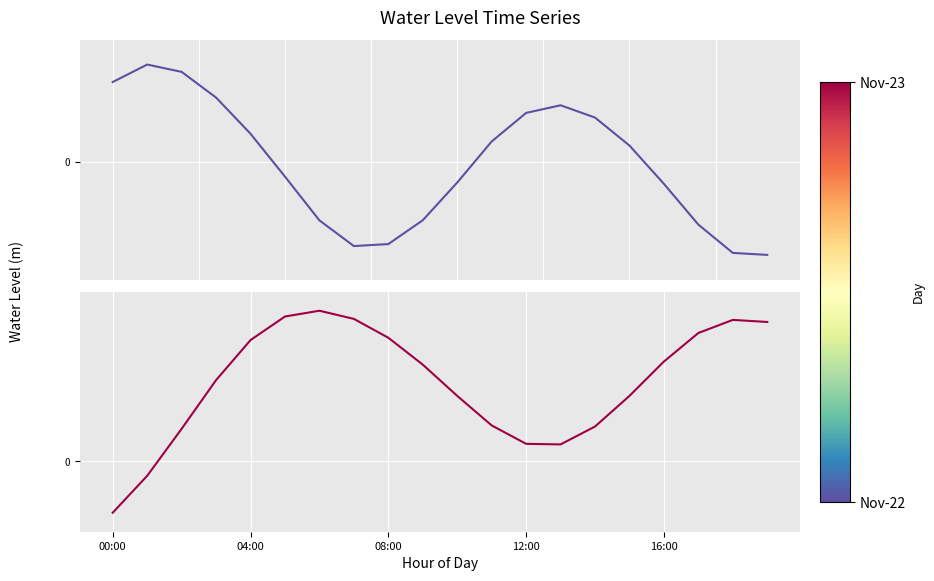

What position from the right is 08:00?

12